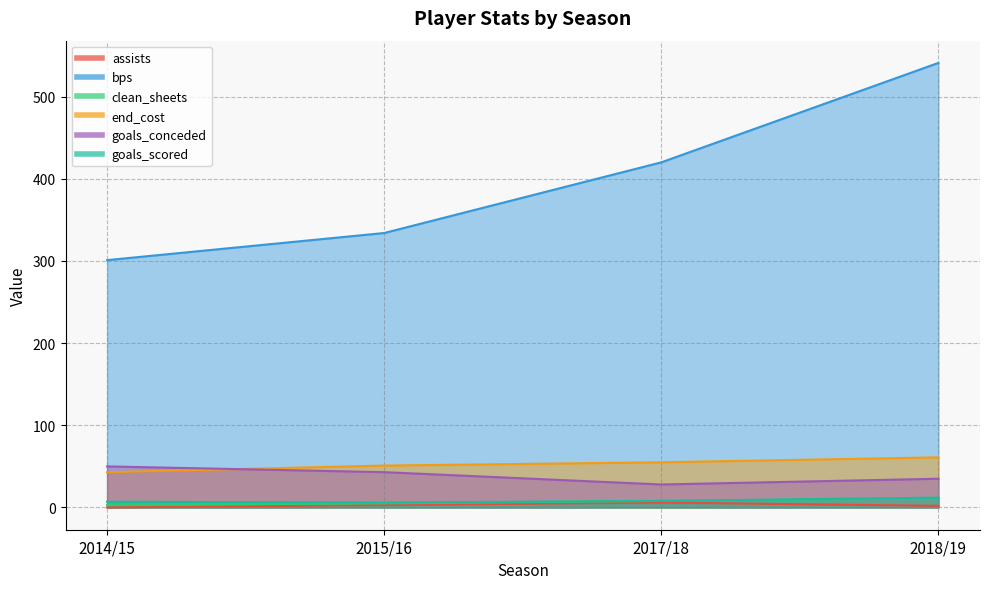

Rank the series at 2018/19 from highest to lowest value.

bps, end_cost, goals_conceded, goals_scored, clean_sheets, assists